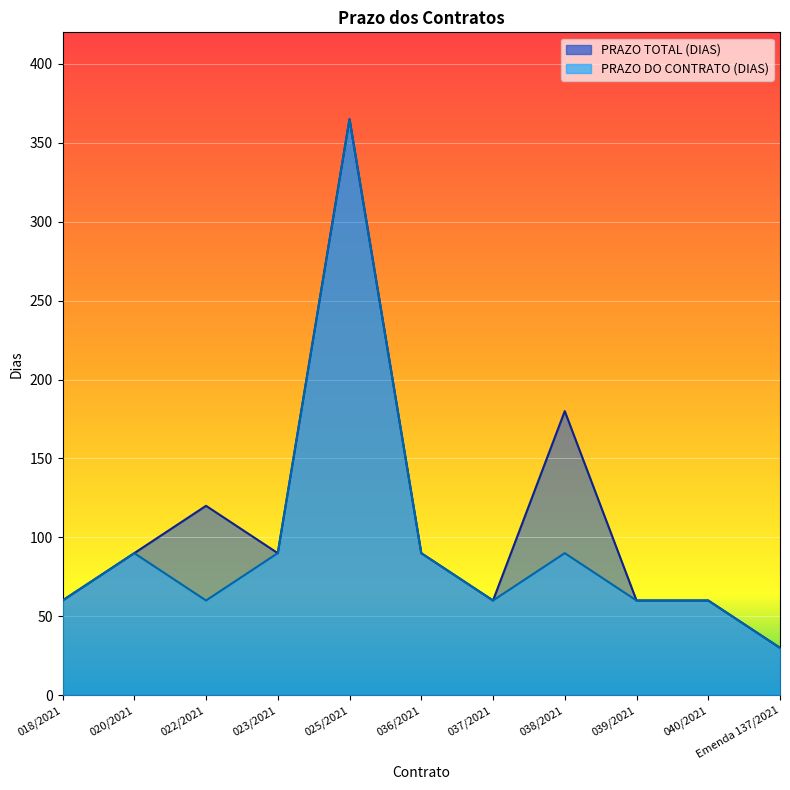

At which category is the sum across all series the highest?

025/2021